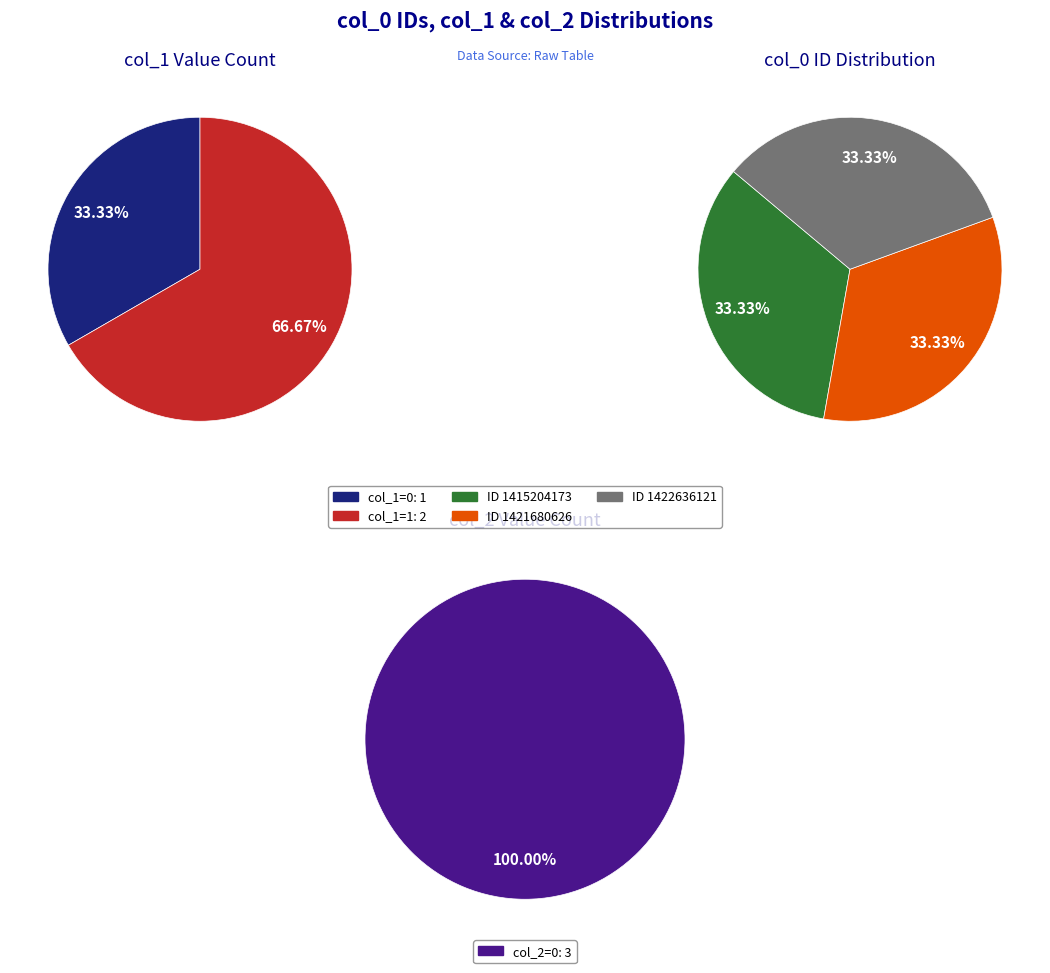

Does any single category account for the majority?

No